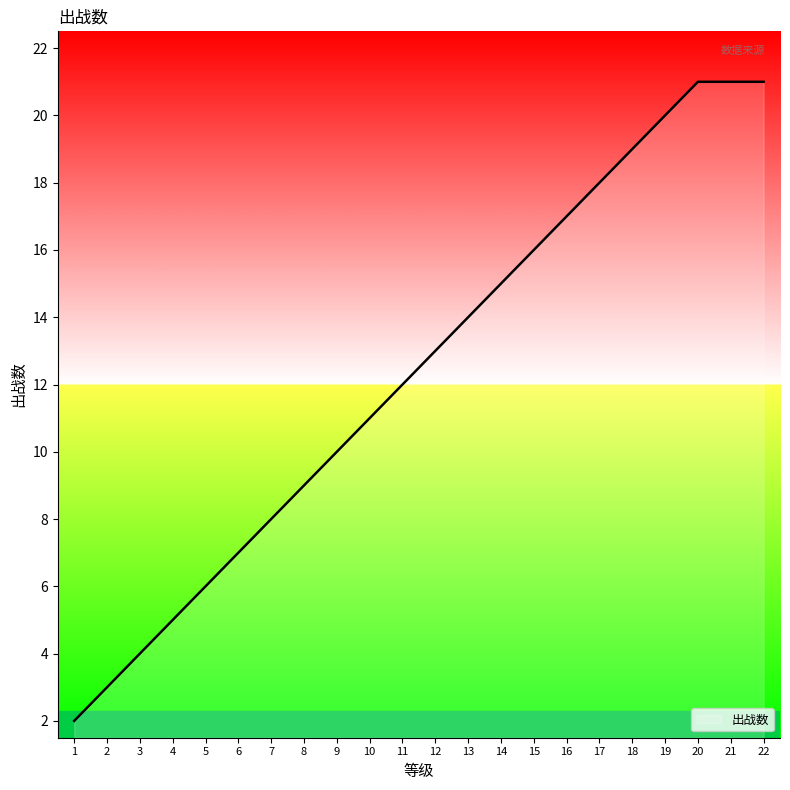

What is the difference between the maximum and minimum values?

19